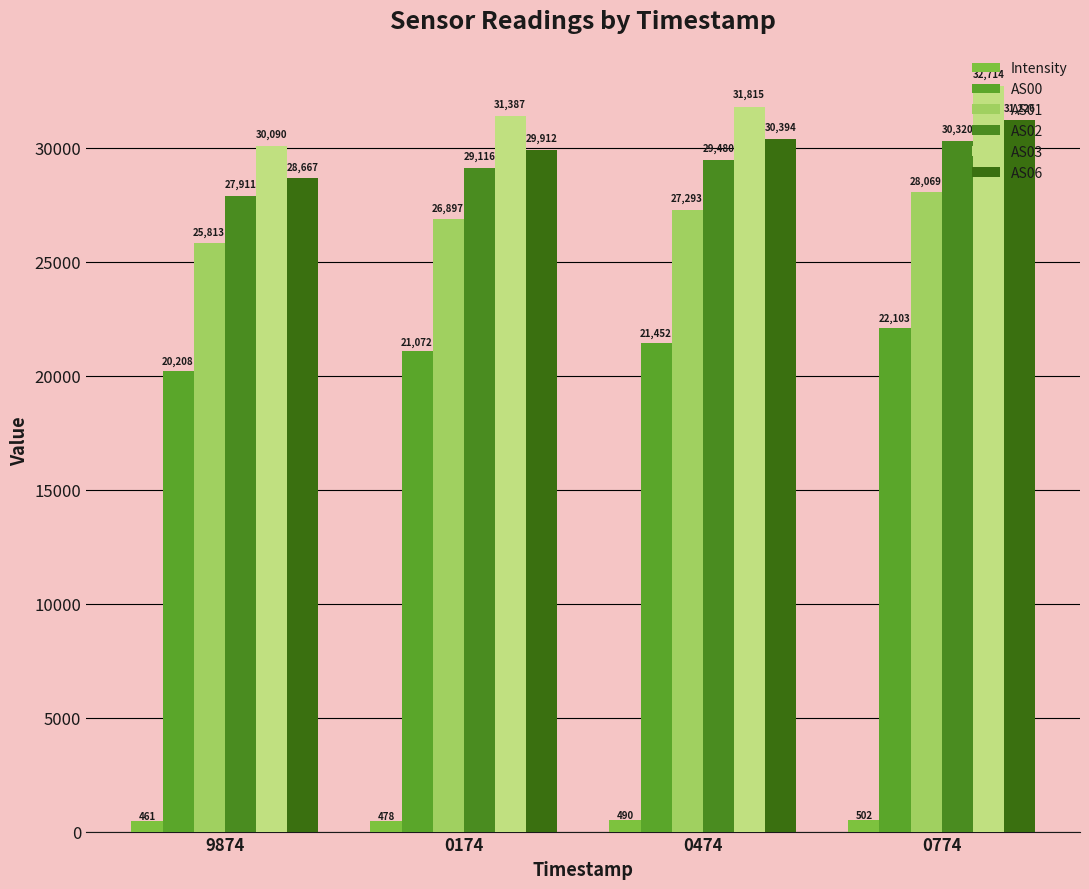

How many values in the AS03 series are below 31815?

2